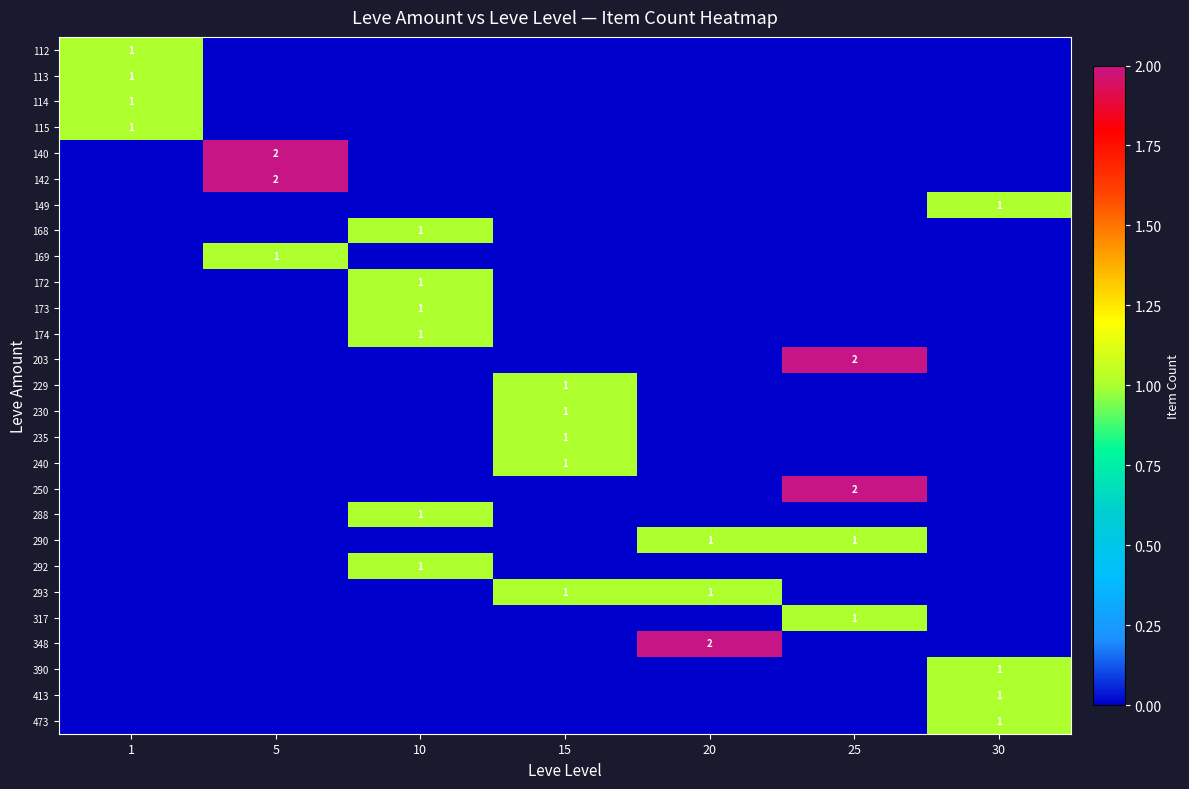

The value of 348 at 20 is 2. True or false?

True